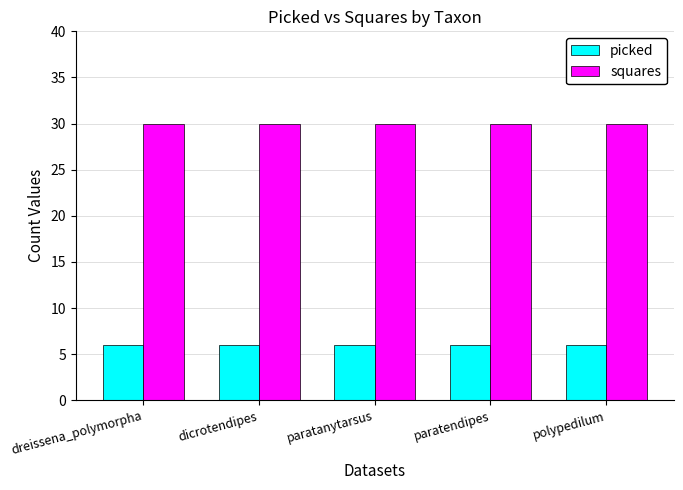

What is the sum of all picked values?

30